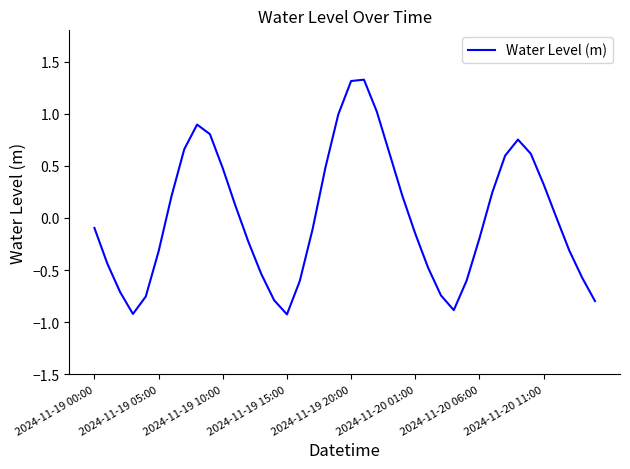

What is the maximum value shown in the chart?

1.3